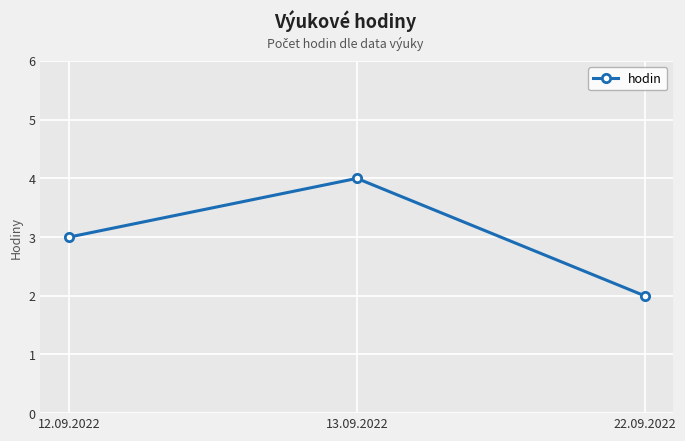

Where is the data nearest to the value 3?

12.09.2022